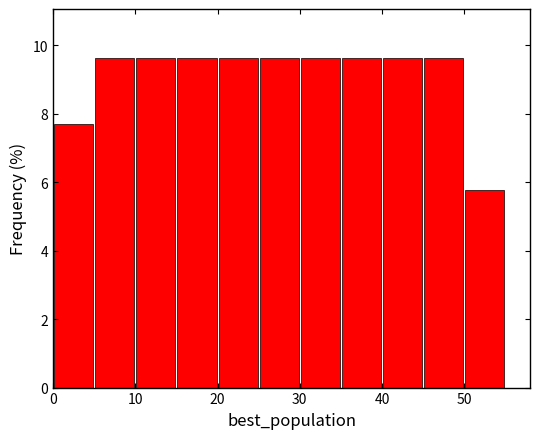

Reading left to right, list every bar in this chart as the range it spans on the x-axis followed by its height. The values are not printed on the chart, so give them approximately, as read against the axis.

0 to 5: 7.6
5 to 10: 9.6
10 to 15: 9.6
15 to 20: 9.6
20 to 25: 9.6
25 to 30: 9.6
30 to 35: 9.6
35 to 40: 9.6
40 to 45: 9.6
45 to 50: 9.6
50 to 55: 5.8